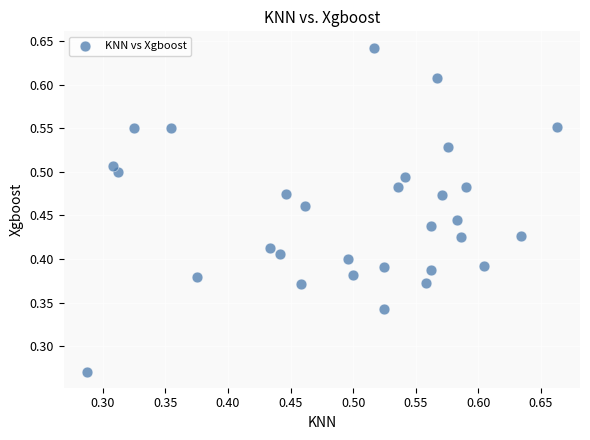

How many points are shown in the scatter plot?

30